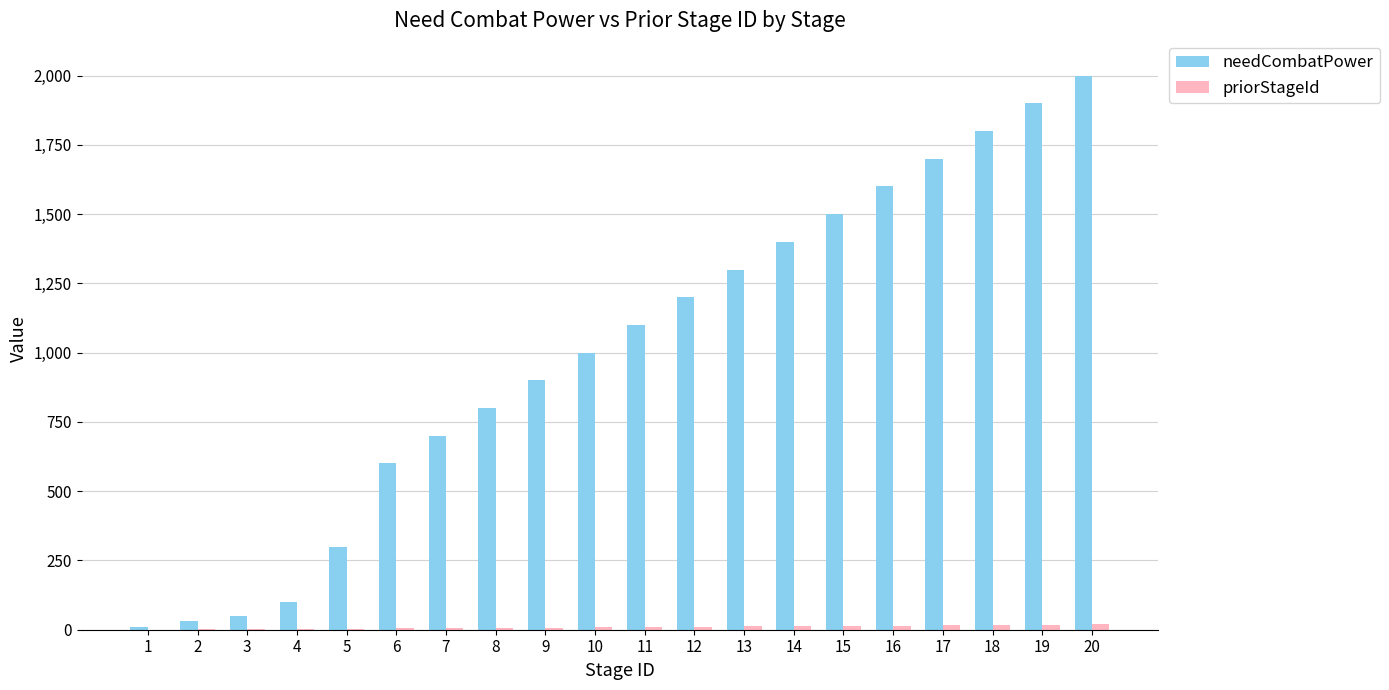

Which series changed the most between 9 and 12?

needCombatPower